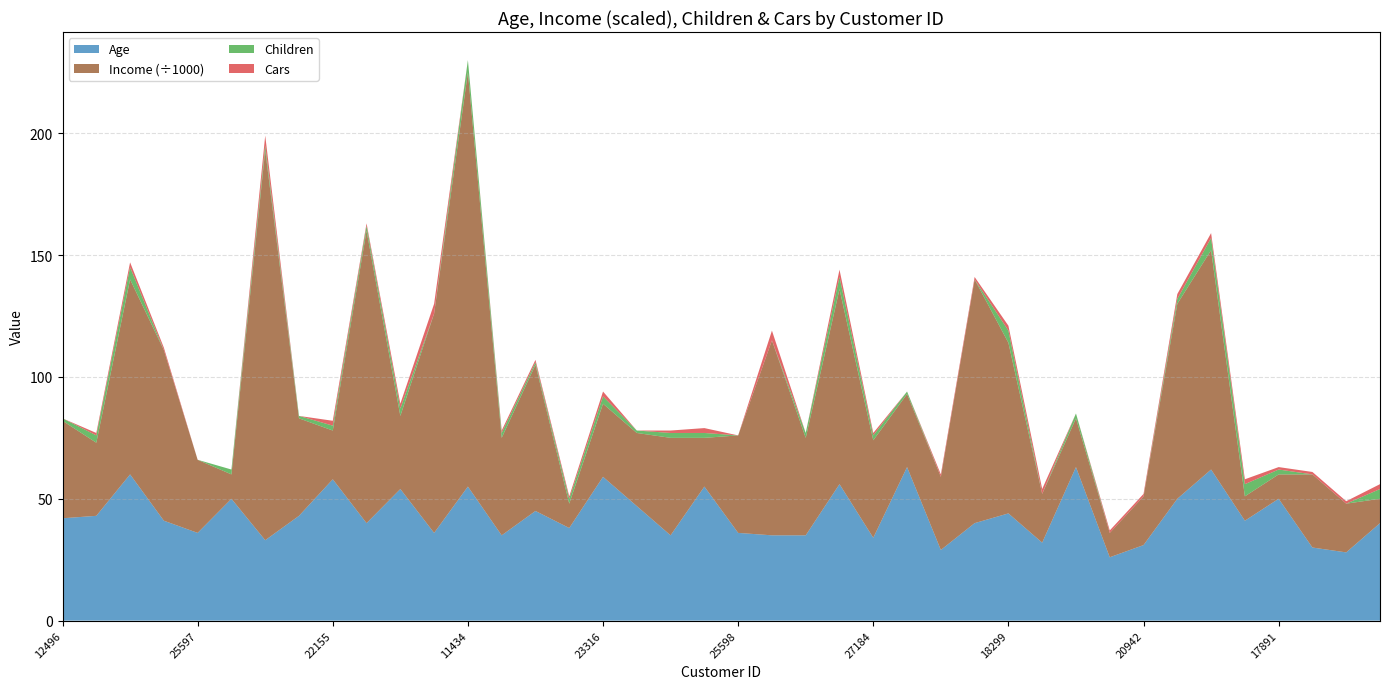

Reading left to right, extract all data points from this chart.

Age: 42	43	60	41	36	50	33	43	58	40	54	36	55	35	45	38	59	47	35	55	36	35	35	56	34	63	29	40	44	32	63	26	31	50	62	41	50	30	28	40
Income: 40000	30000	80000	70000	30000	10000	160000	40000	20000	120000	30000	90000	170000	40000	60000	10000	30000	30000	40000	20000	40000	80000	40000	80000	40000	30000	30000	100000	70000	20000	20000	10000	20000	80000	90000	10000	10000	30000	20000	10000
Children: 1	3	5	0	0	2	2	1	2	2	3	0	5	2	1	2	3	1	2	2	0	0	2	5	2	1	0	0	5	0	2	0	0	2	5	5	2	0	0	4
Cars: 0	1	2	1	0	0	4	0	2	1	2	4	0	1	1	1	2	0	1	2	0	4	0	3	1	0	1	1	2	2	0	1	1	2	2	2	1	1	1	2